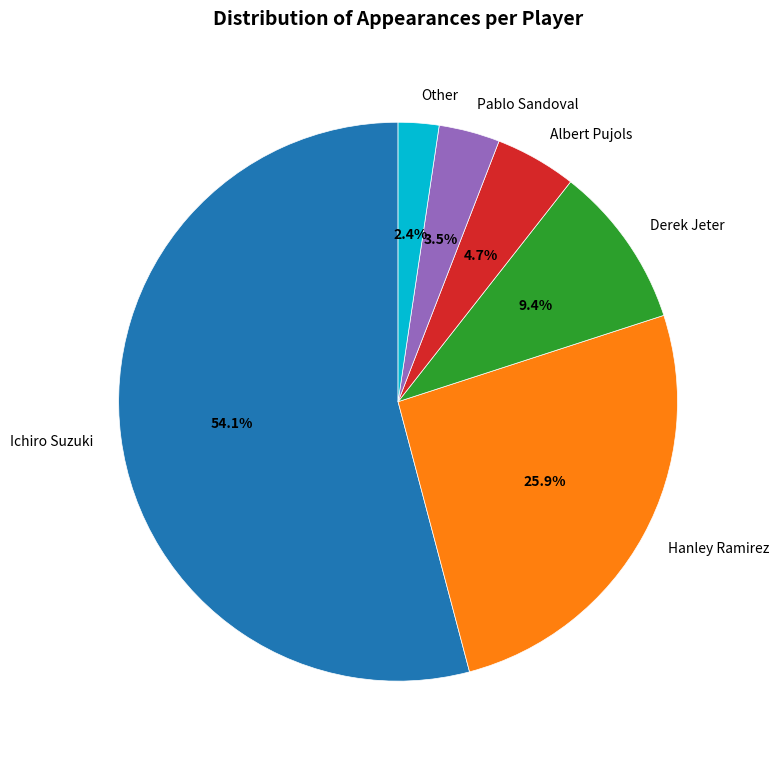

What is the largest slice in the pie chart?

Ichiro Suzuki